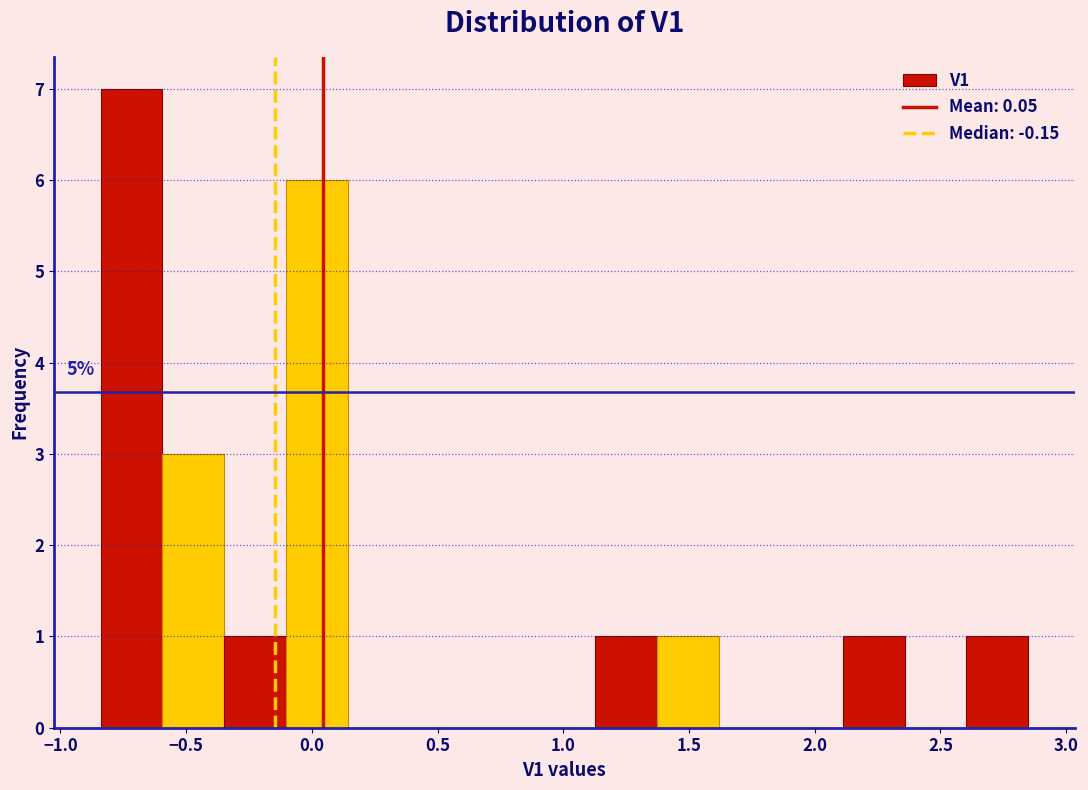

Over which range of the x-axis is the bar tallest?

-0.85 to -0.60